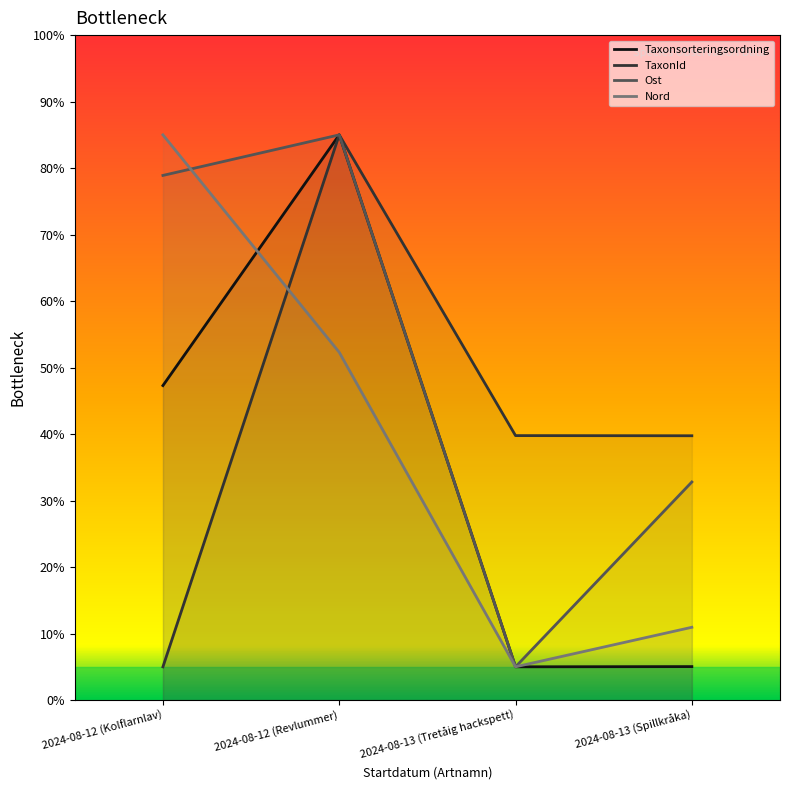

What is the difference between the maximum and minimum values in the TaxonId series?

80.0